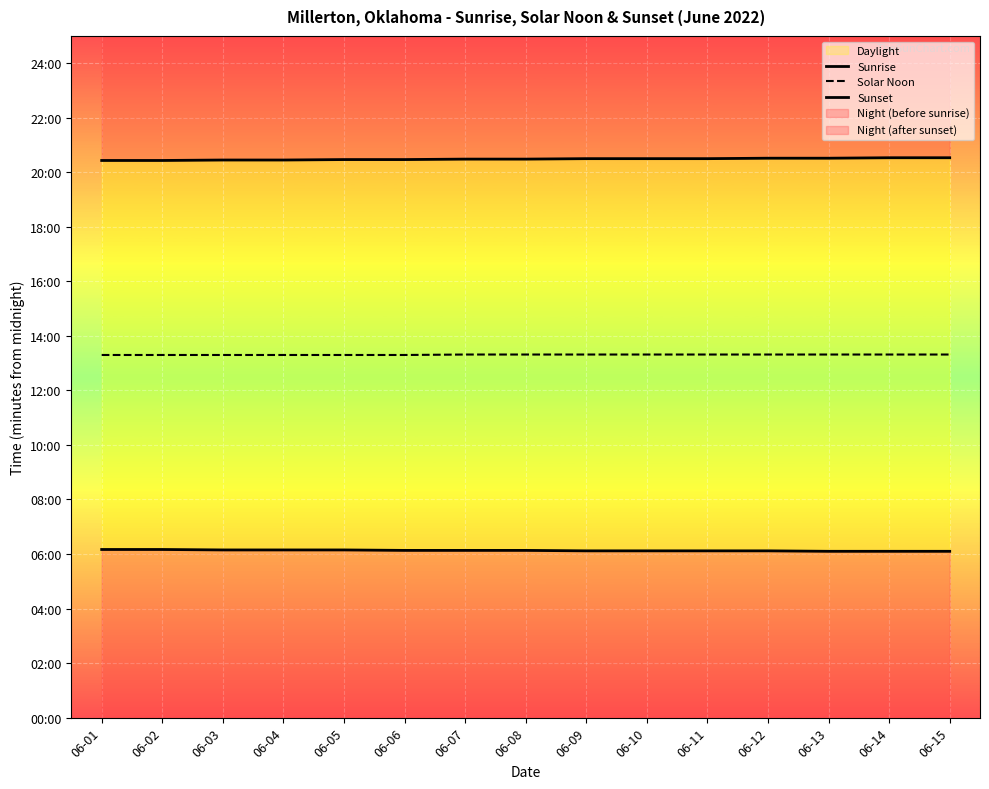

How many lines are shown in the chart?

3